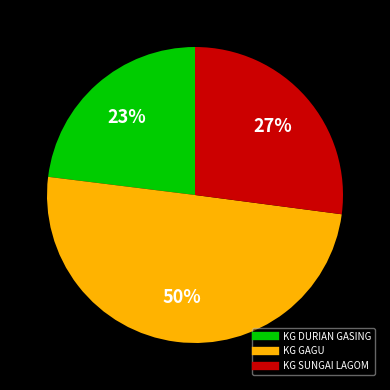

To the nearest percent, what is the difference between the largest and smallest slice percentages?

27%